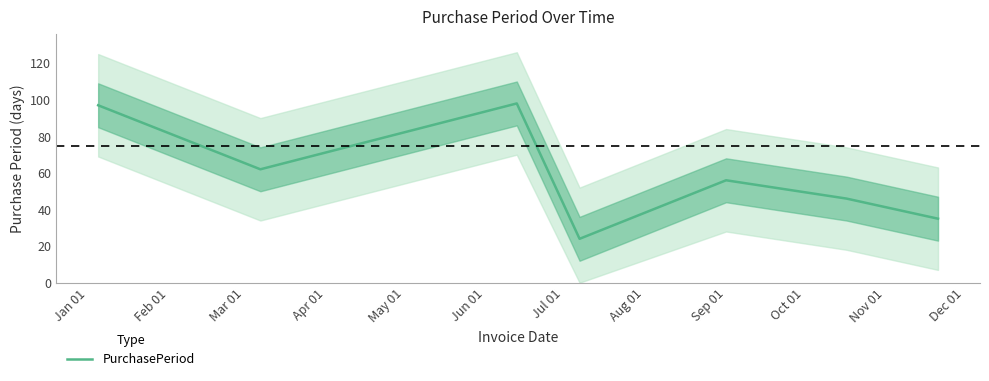

How many lines are shown in the chart?

1